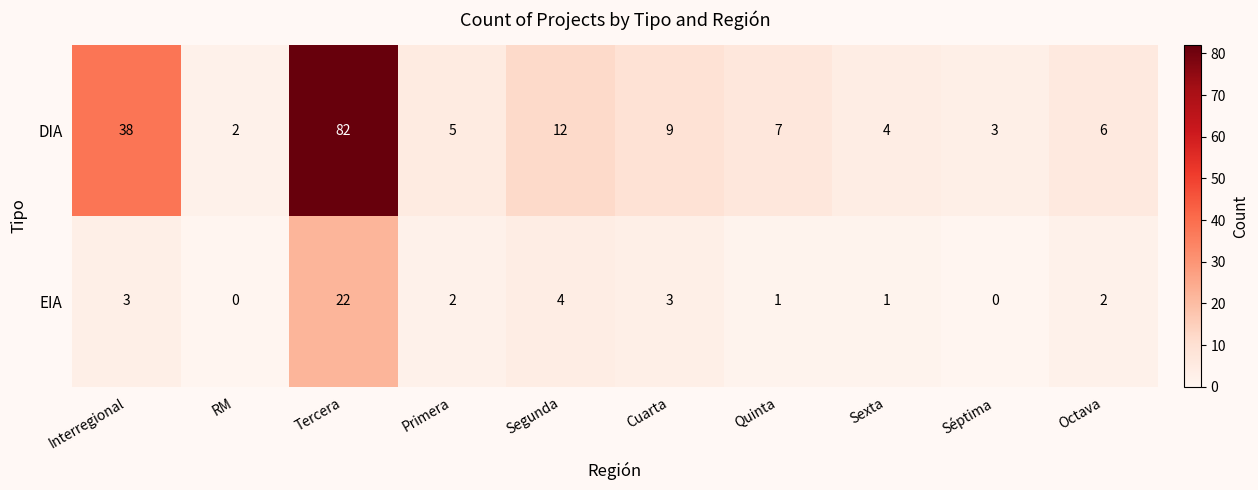

True or false: EIA has a value of 2 at Octava.

True